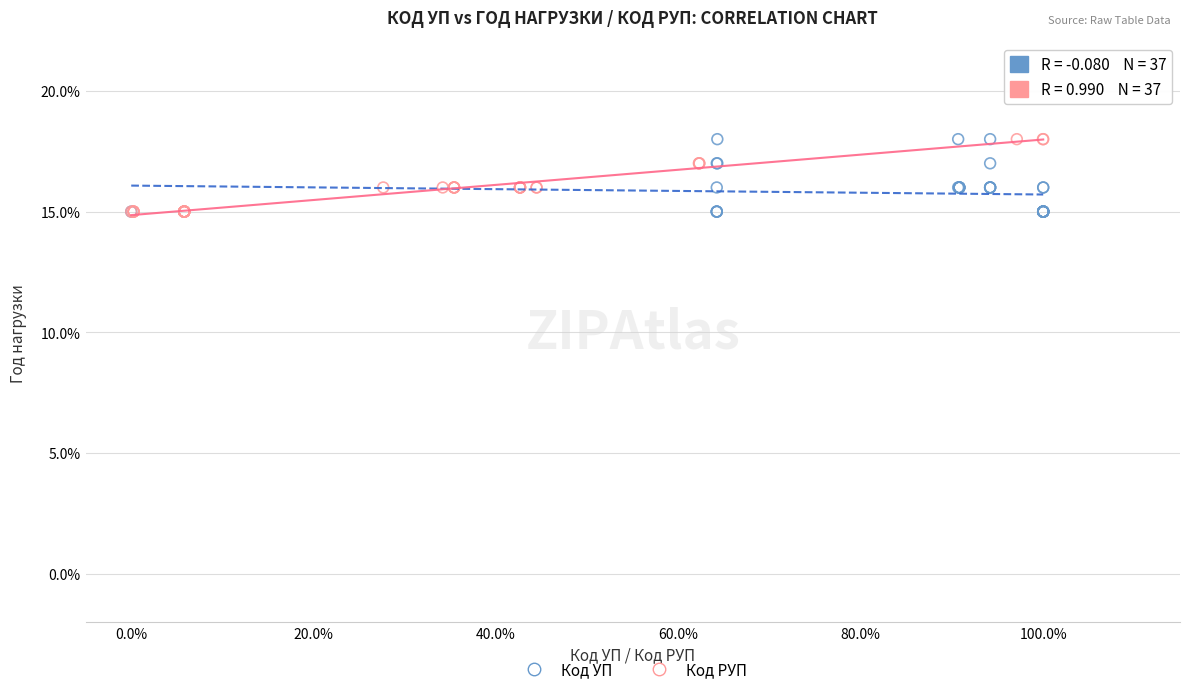

What are all the series names shown in the legend?

Код УП, Код РУП